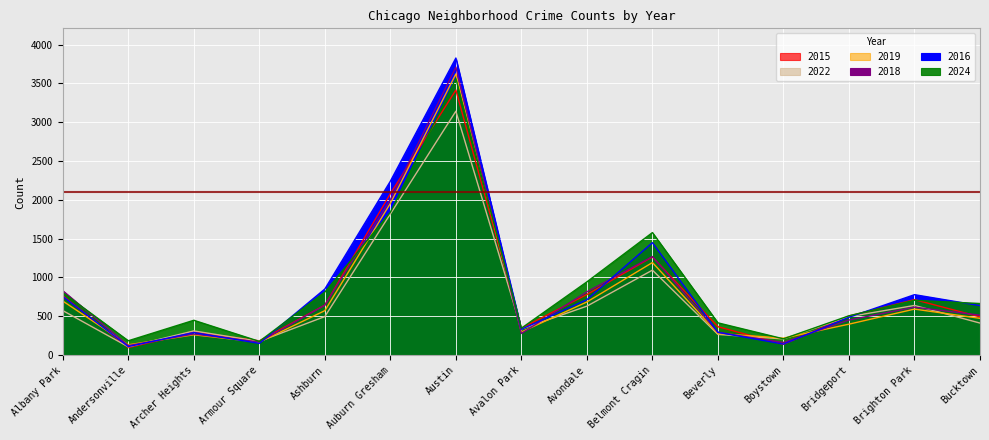

Which category has the highest value in the 2024 series?

Austin